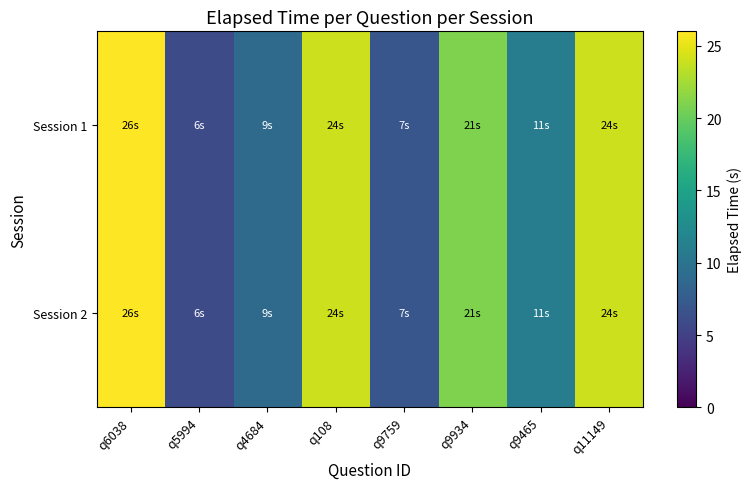

At how many categories does at least one series exceed 22?

3